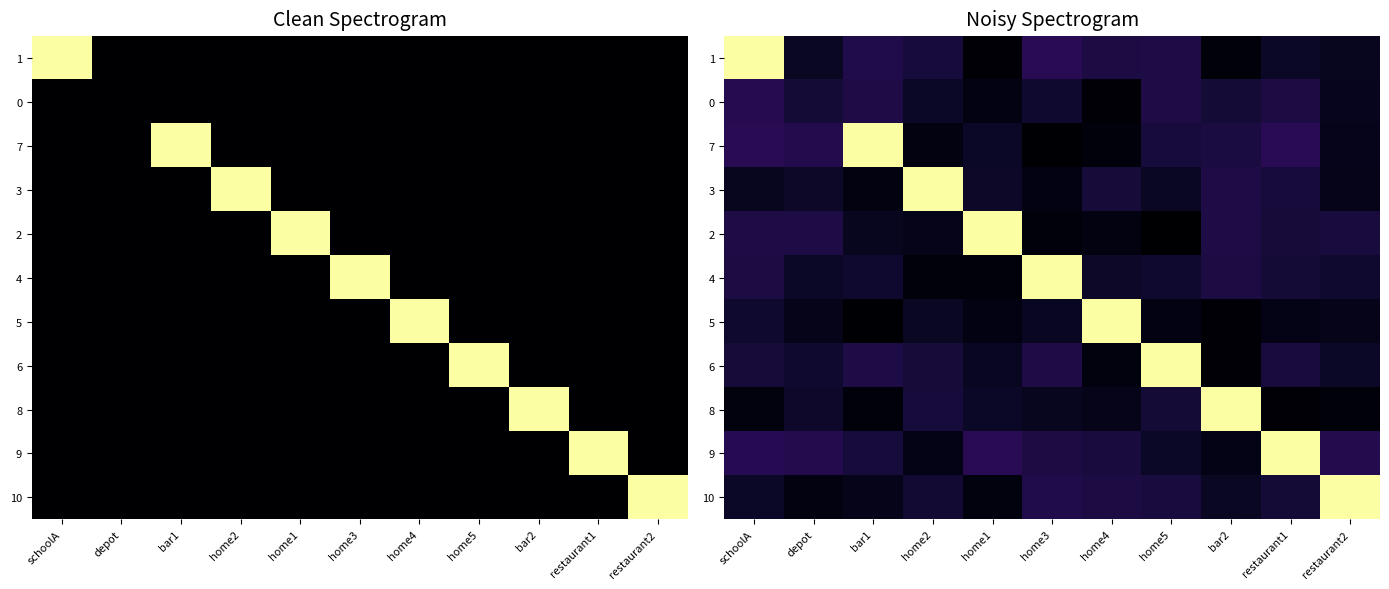

What is the difference between the maximum and second lowest values in the 3 series?

9.9